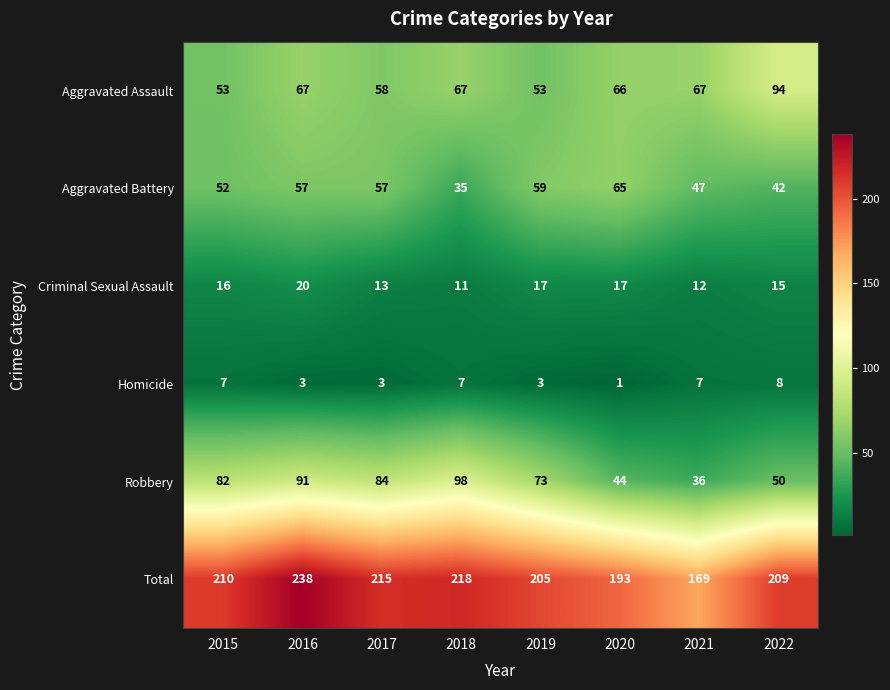

Is it true that Aggravated Assault equals 66 at 2020?

True